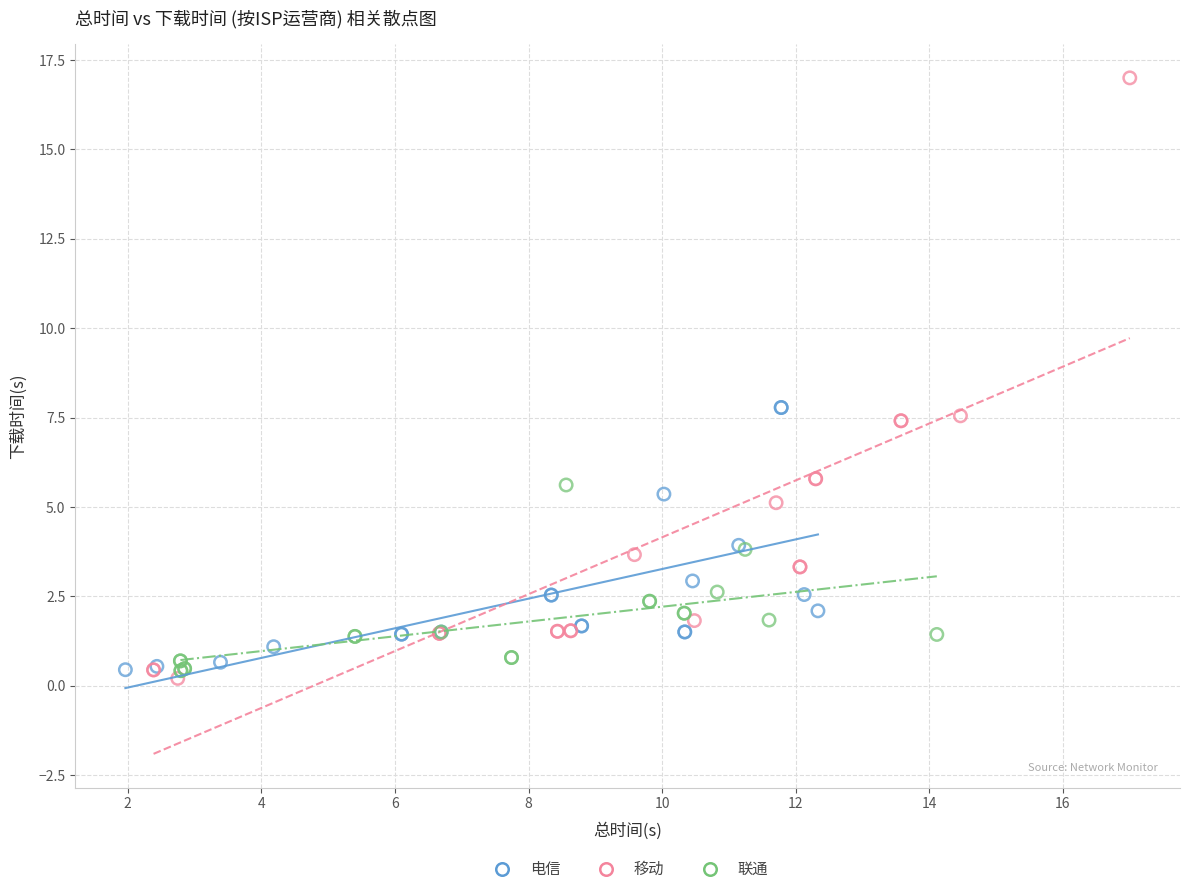

Which series contains the highest Y value?

移动